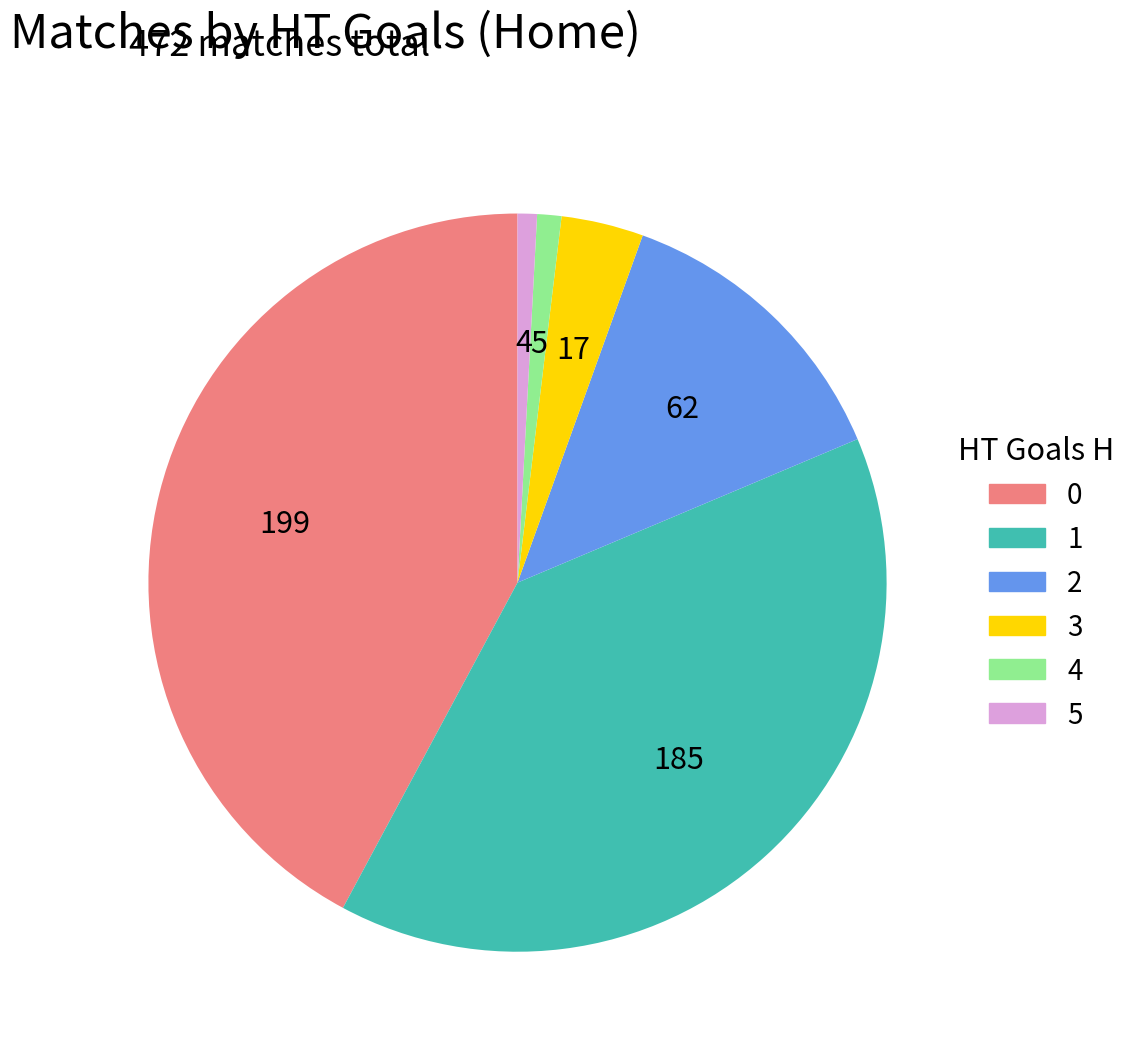

Count the number of slices in the pie.

6